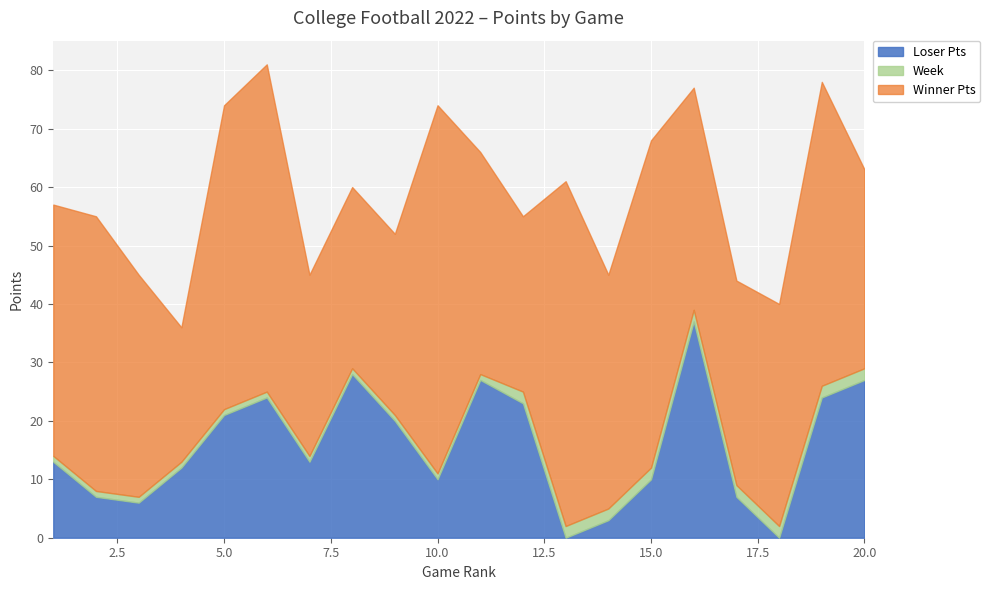

Reading right to left, extract all data points from this chart.

Winner Pts: 20=34	19=52	18=38	17=35	16=38	15=56	14=40	13=59	12=30	11=38	10=63	9=31	8=31	7=31	6=56	5=52	4=23	3=38	2=47	1=43
Loser Pts: 20=27	19=24	18=0	17=7	16=37	15=10	14=3	13=0	12=23	11=27	10=10	9=20	8=28	7=13	6=24	5=21	4=12	3=6	2=7	1=13
Week: 20=2	19=2	18=2	17=2	16=2	15=2	14=2	13=2	12=2	11=1	10=1	9=1	8=1	7=1	6=1	5=1	4=1	3=1	2=1	1=1